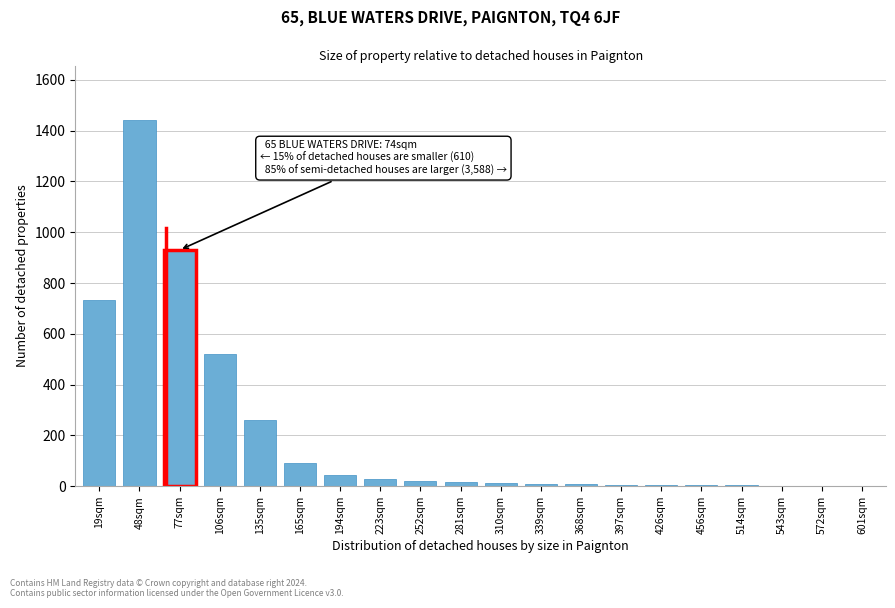

Which has a higher value, 19sqm or 77sqm?

77sqm